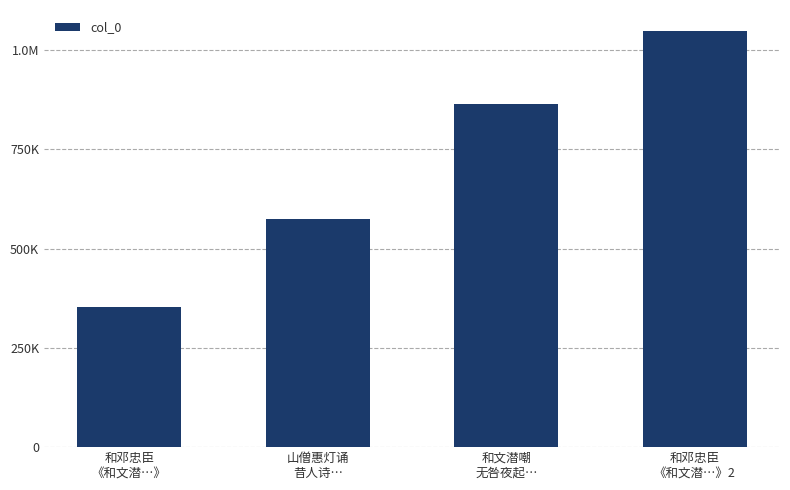

What is the difference between the maximum and minimum values?

695390